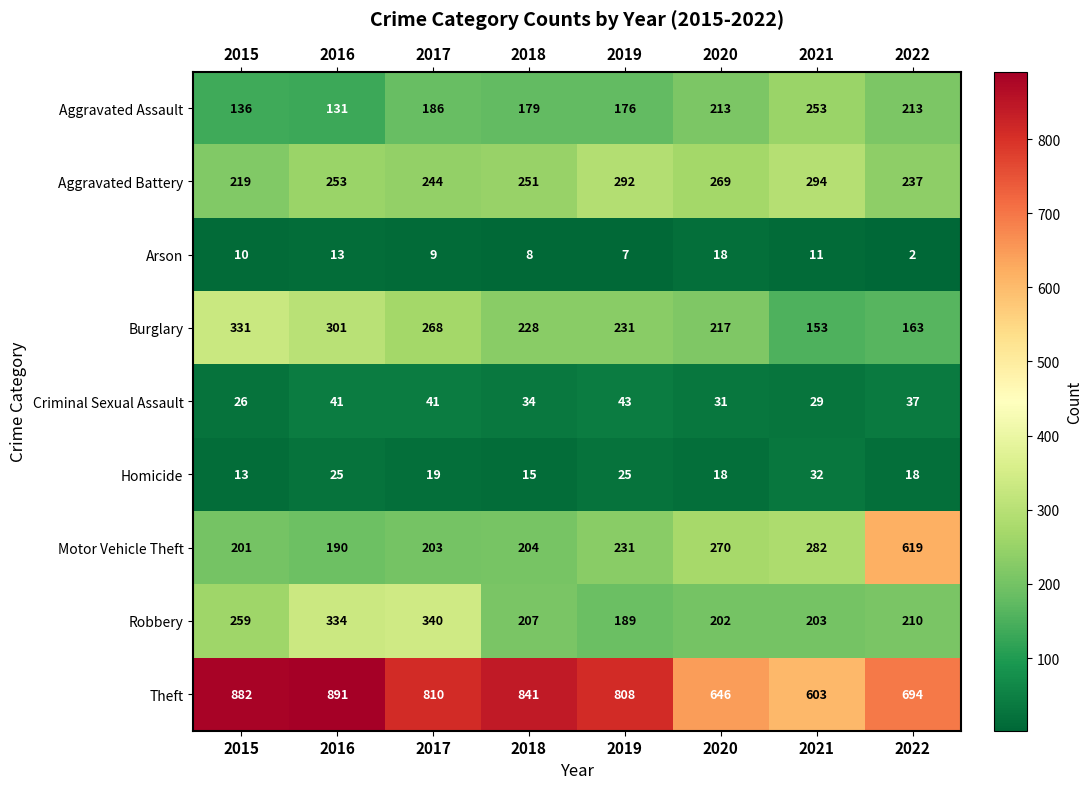

The value of Criminal Sexual Assault at 2018 is 34. True or false?

True